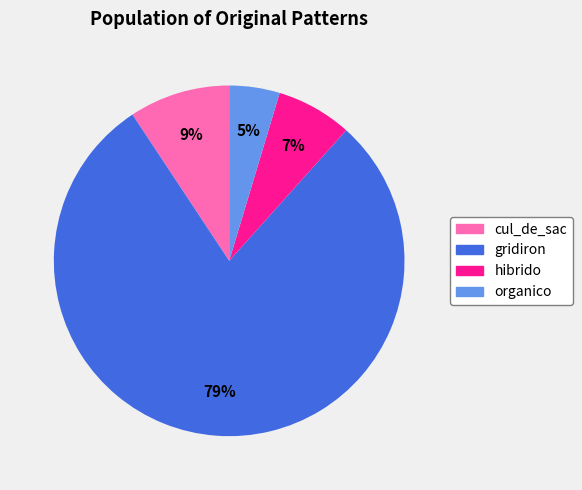

Rank the categories by value from highest to lowest.

gridiron, cul_de_sac, hibrido, organico